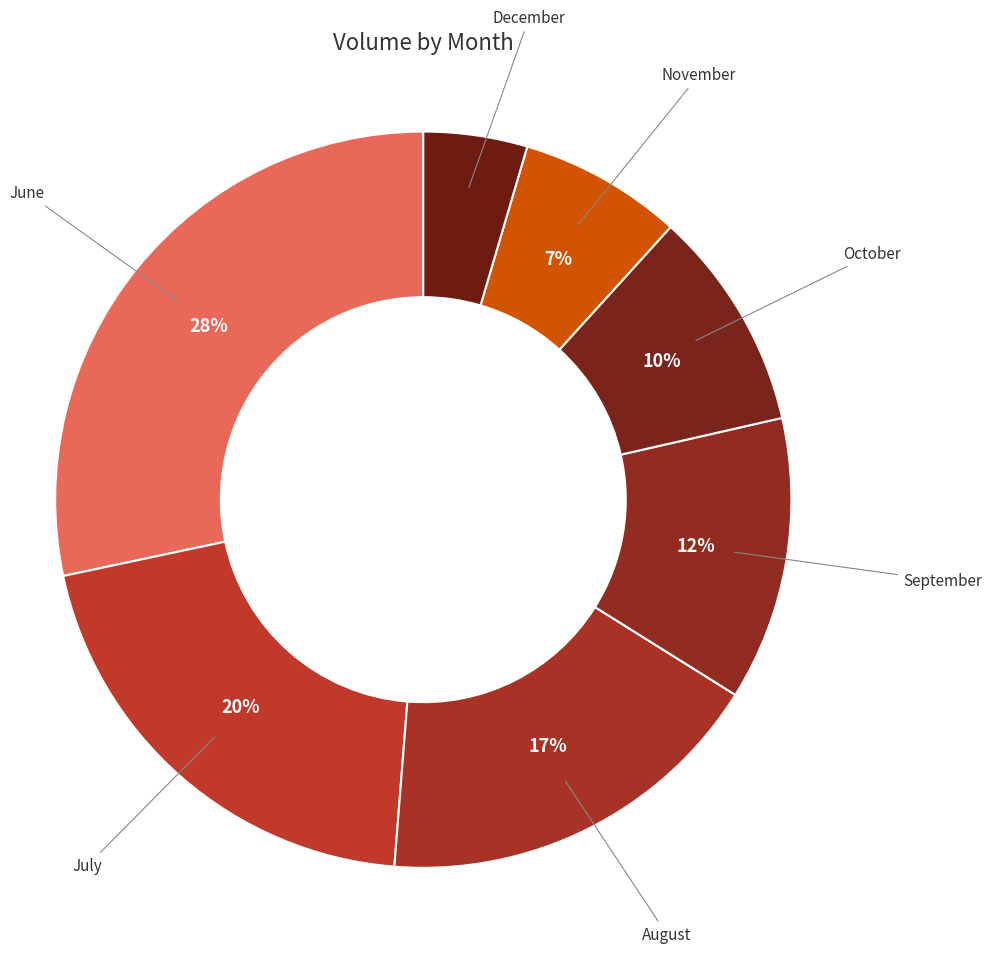

Which has a higher value, August or June?

June